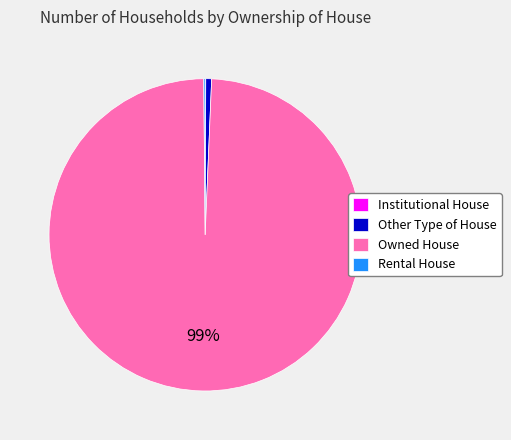

Combined, do Other Type of House and Owned House account for over 50%?

Yes